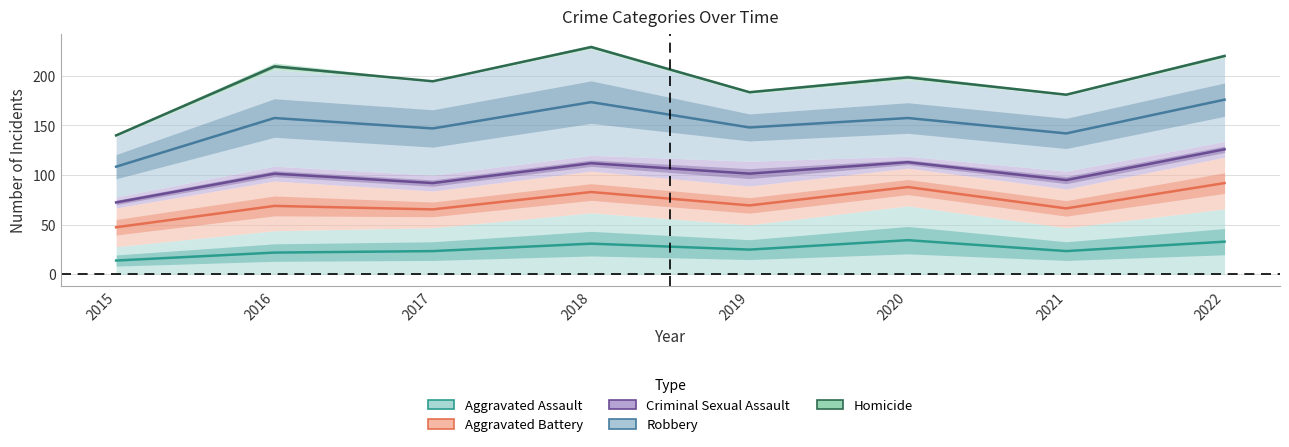

True or false: Homicide and Robbery intersect in this chart.

False